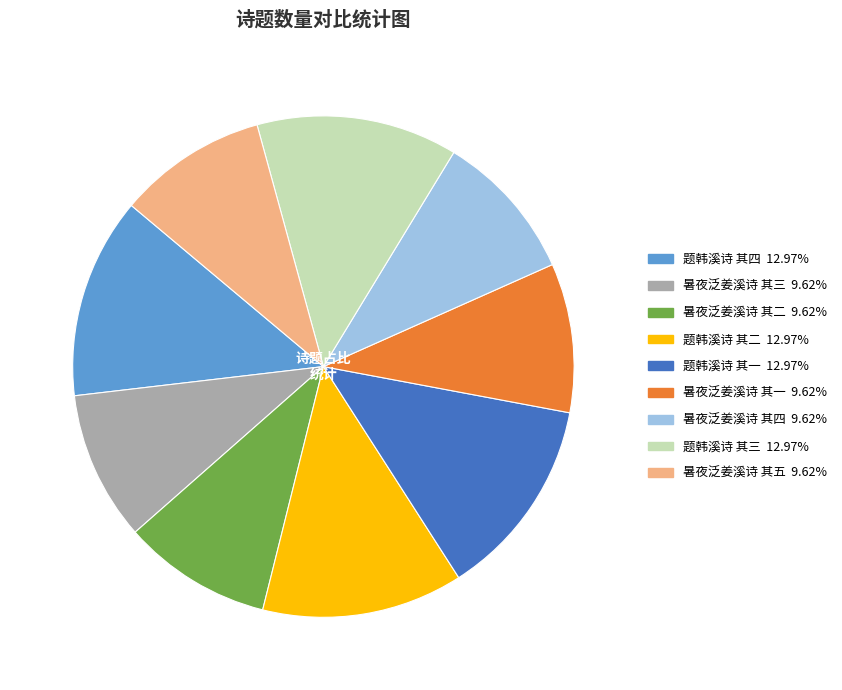

Is it true that 暑夜泛姜溪诗 其五 is 10% of the pie?

True